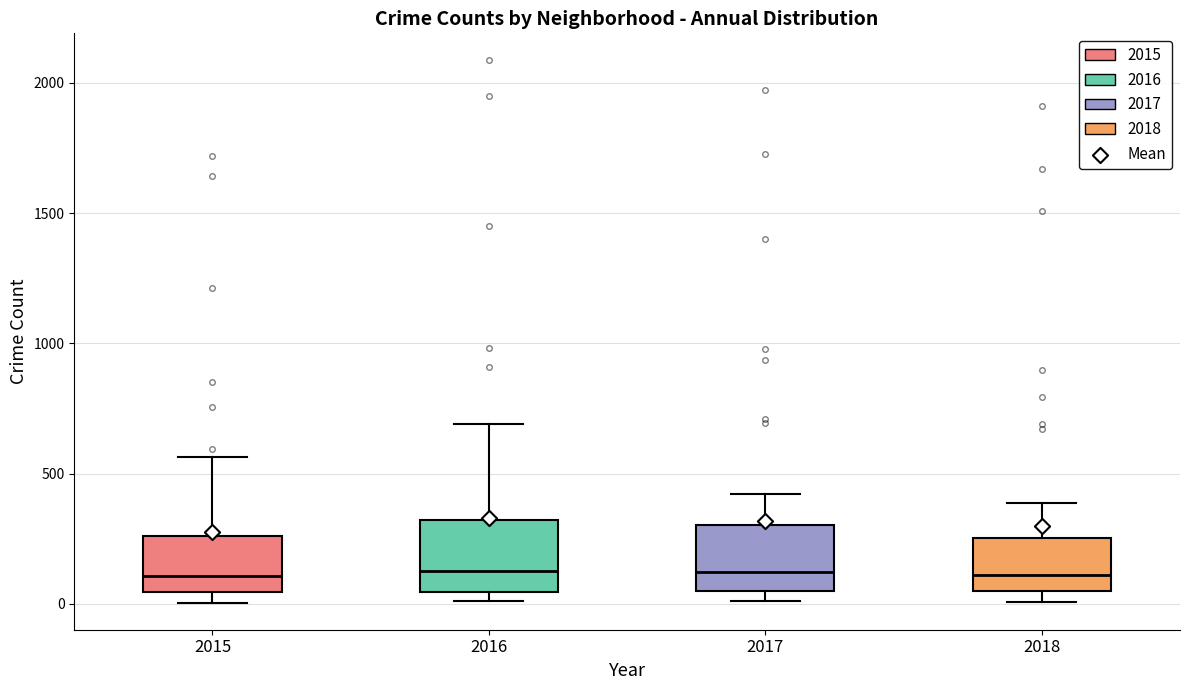

Reading left to right, read every box against the y-axis: the position of its median line, the range the box covers, and the ends of its whiskers. The values are not printed on the chart, so give them approximately, as read against the axis.

2015: median 100, box 50 to 250, whiskers 0 to 550
2016: median 150, box 50 to 300, whiskers 0 to 700
2017: median 100, box 50 to 300, whiskers 0 to 400
2018: median 100, box 50 to 250, whiskers 0 to 400